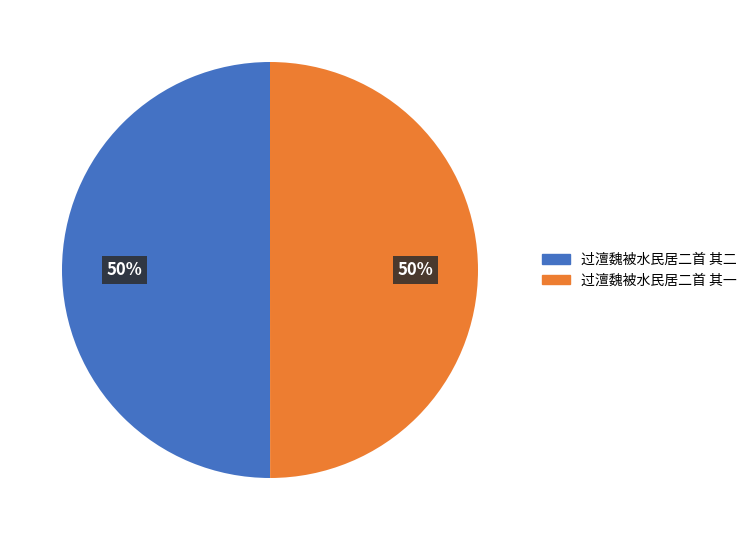

To the nearest percent, what is the combined percentage of 过澶魏被水民居二首 其一 and 过澶魏被水民居二首 其二?

100%